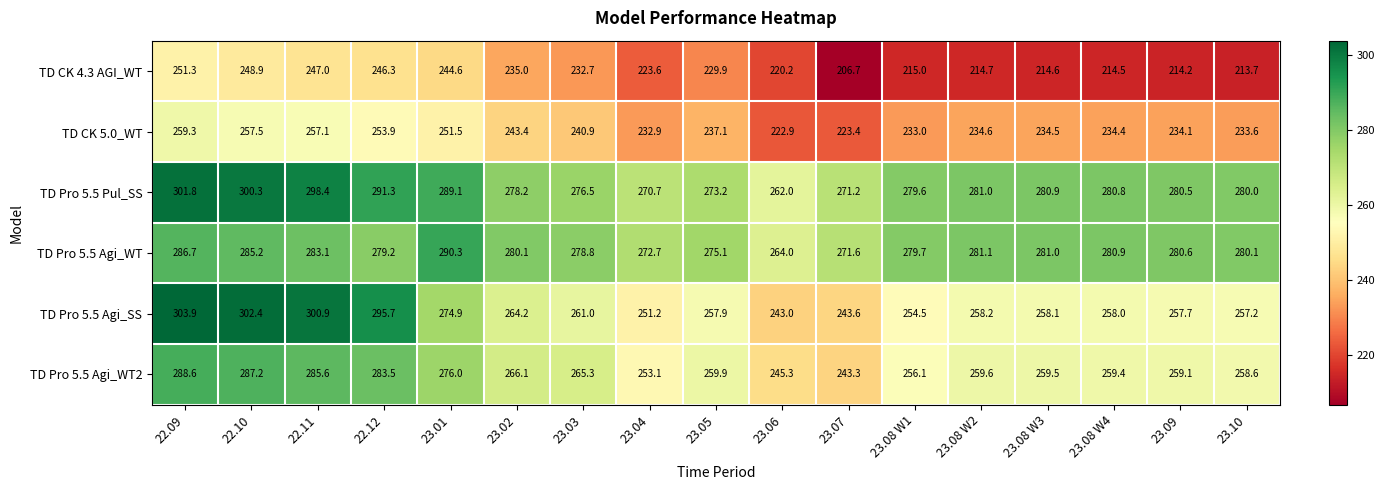

Which label corresponds to the largest value in the chart?

22.09